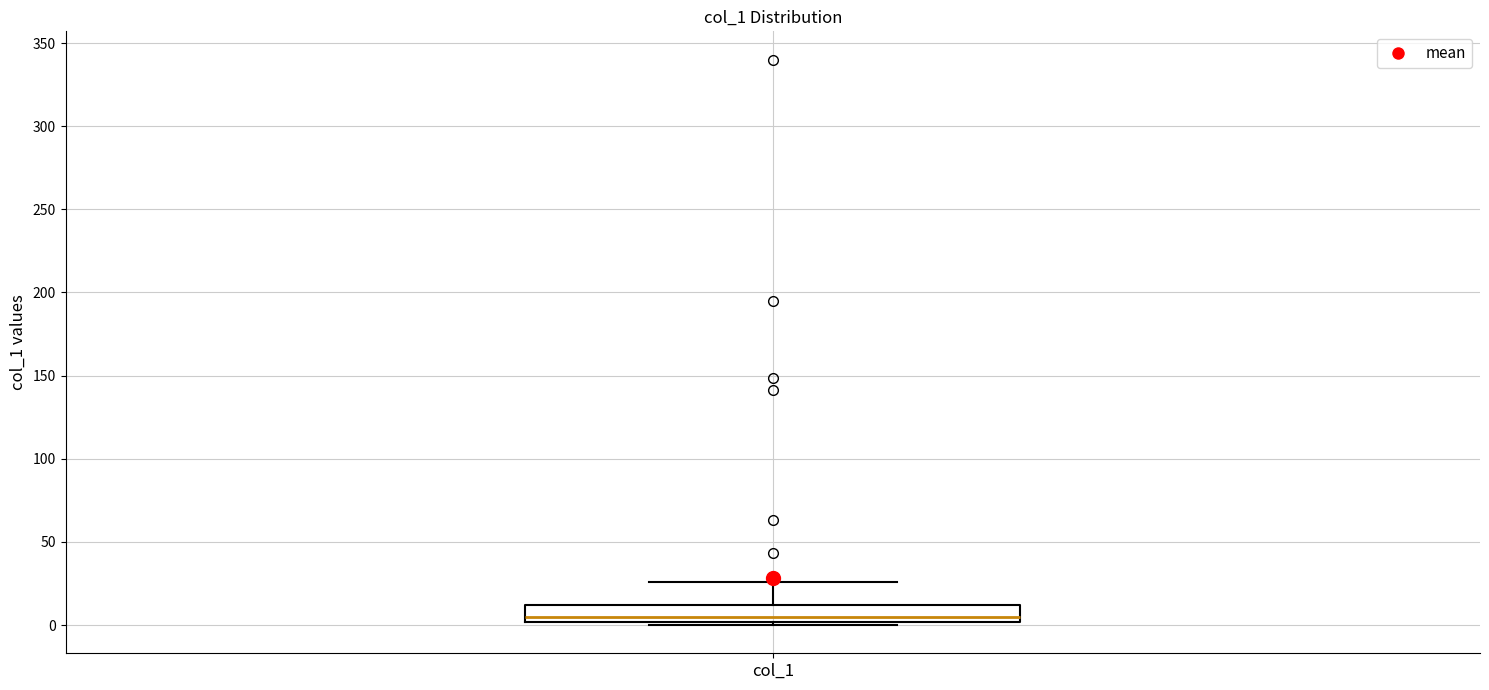

Read this box plot against the y-axis: the position of the median line, the range covered by the box, and the ends of both whiskers. The values are not printed on the chart, so give them approximately, as read against the axis.

median 5, box 0 to 10, whiskers 0 (just below the box's lower edge) to 25